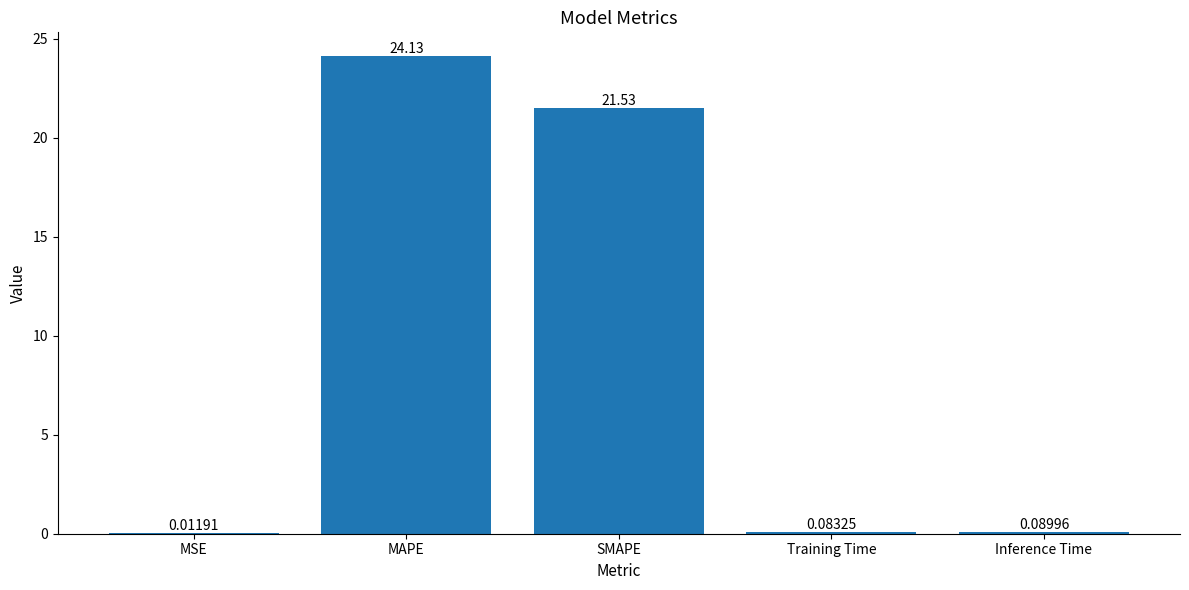

What is the greatest value displayed?

24.1